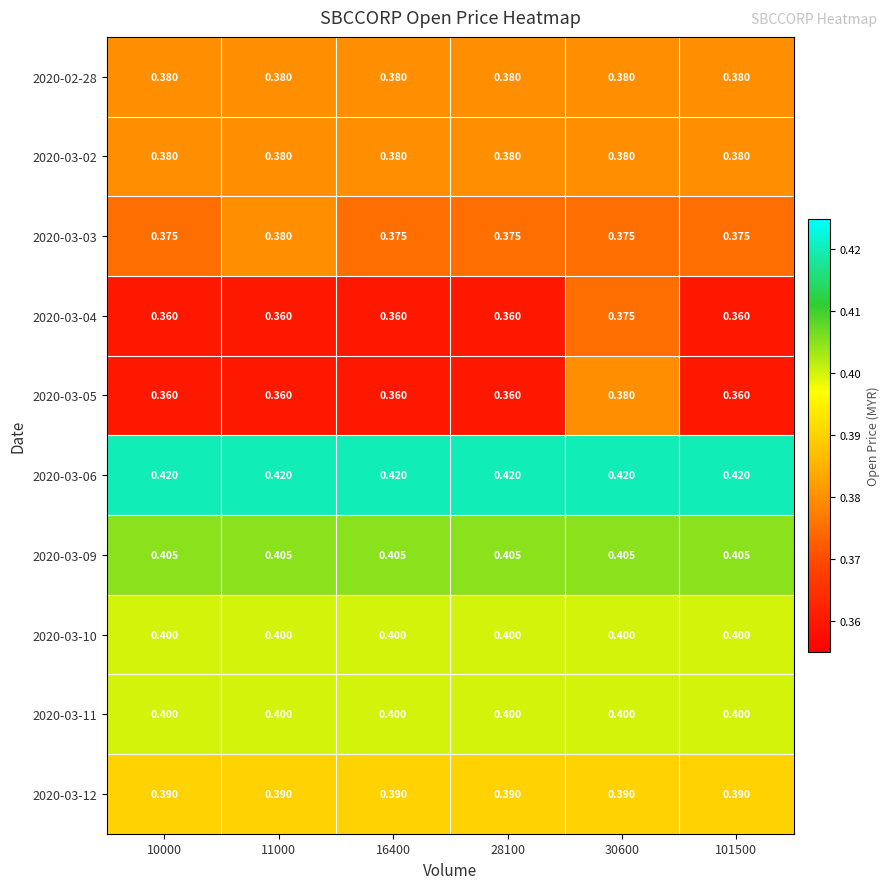

Is the value of 2020-03-09 at 10000 greater than the value of 2020-03-04 at 11000?

Yes